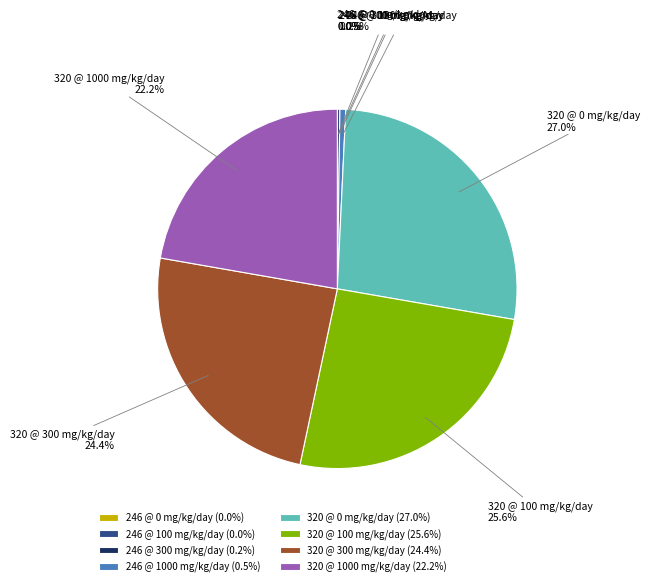

To the nearest percent, what percentage of the pie is 320 @ 0 mg/kg/day?

27%